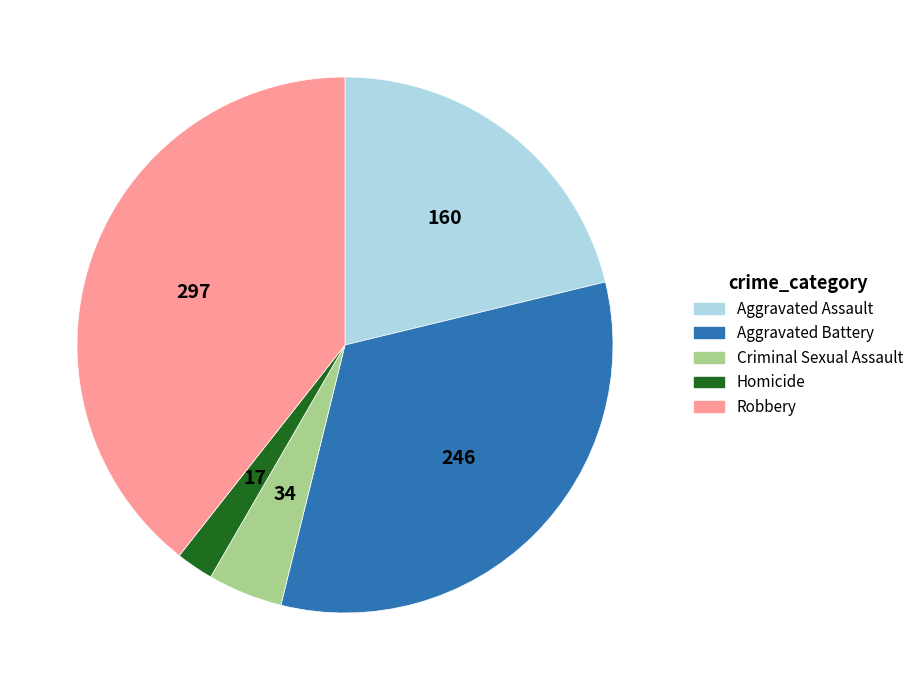

Approximately how many times larger is the value at Robbery compared to Aggravated Assault?

1.9